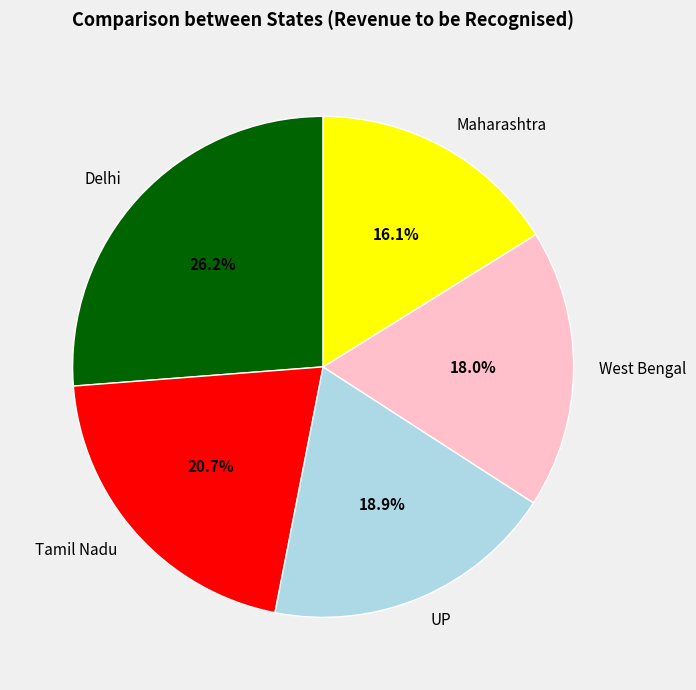

To the nearest percent, what is the difference between the Tamil Nadu and West Bengal slice percentages?

3%